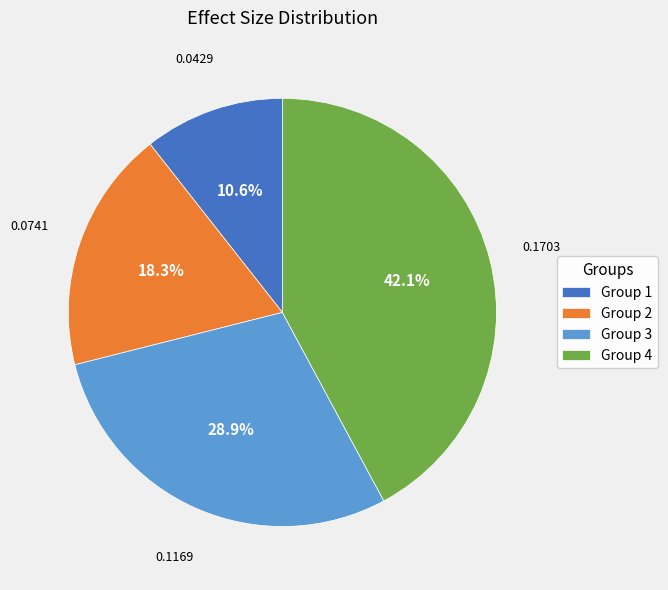

What is the total percentage of Group 1 and Group 3?

39.5%